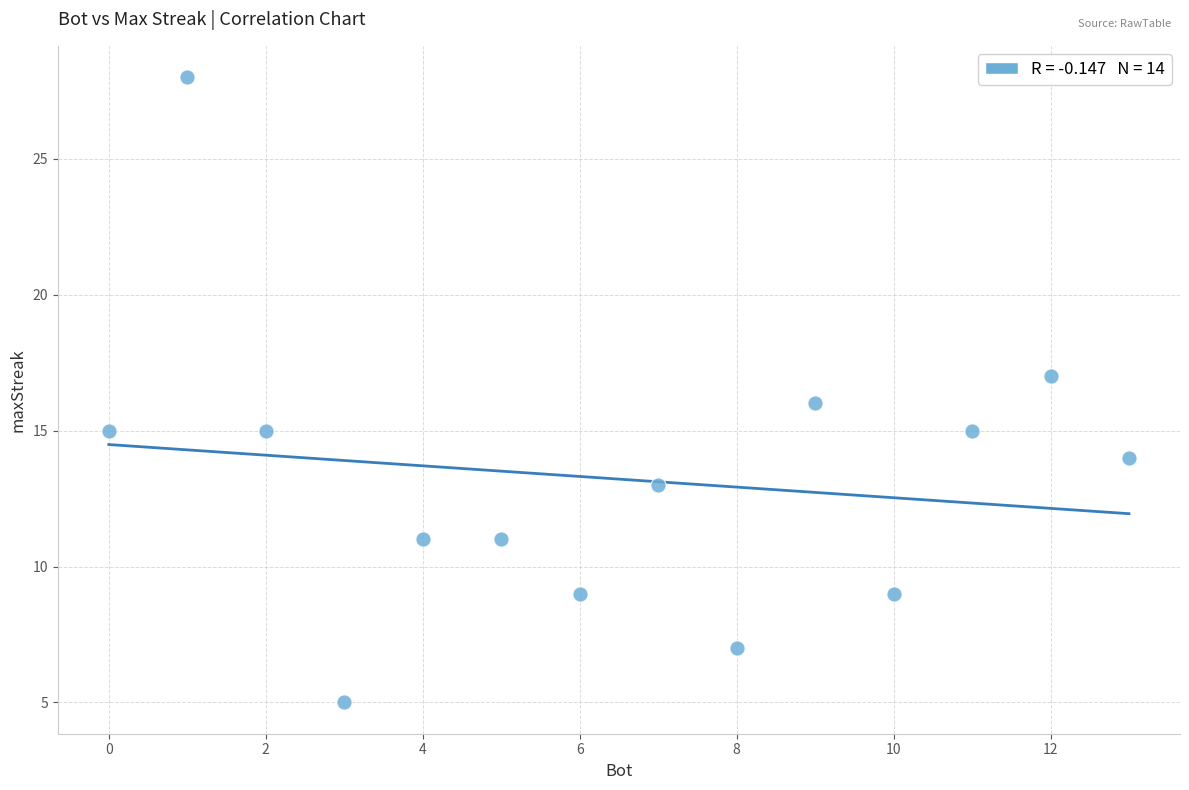

What is the range of Y values (max minus min)?

23